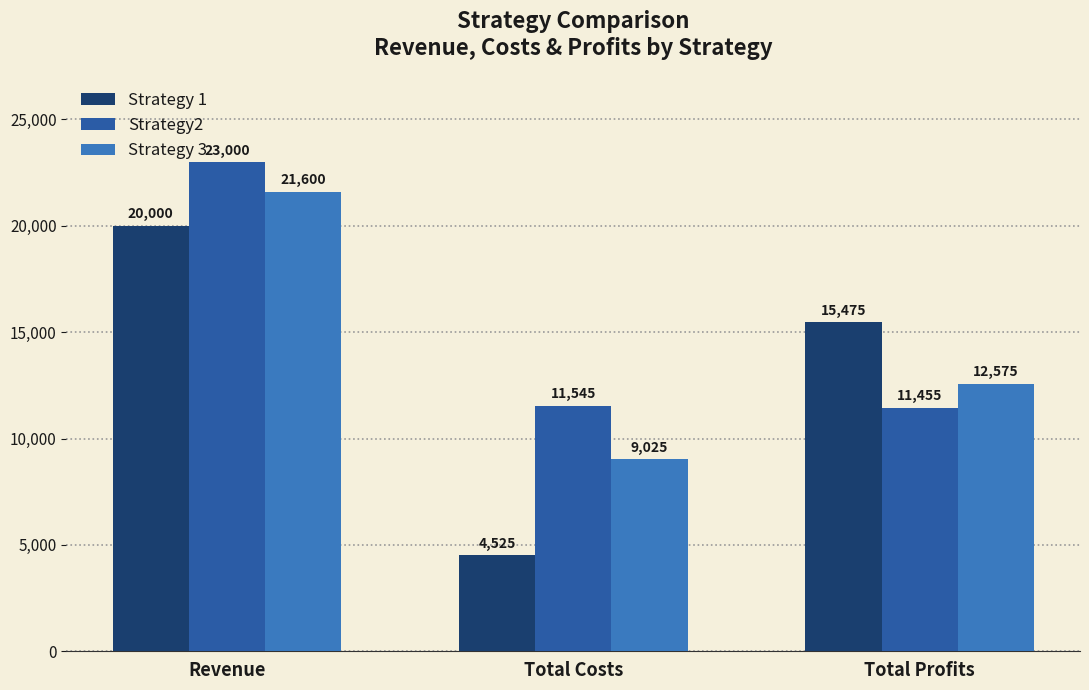

What are all the series names shown in the legend?

Strategy 1, Strategy2, Strategy 3